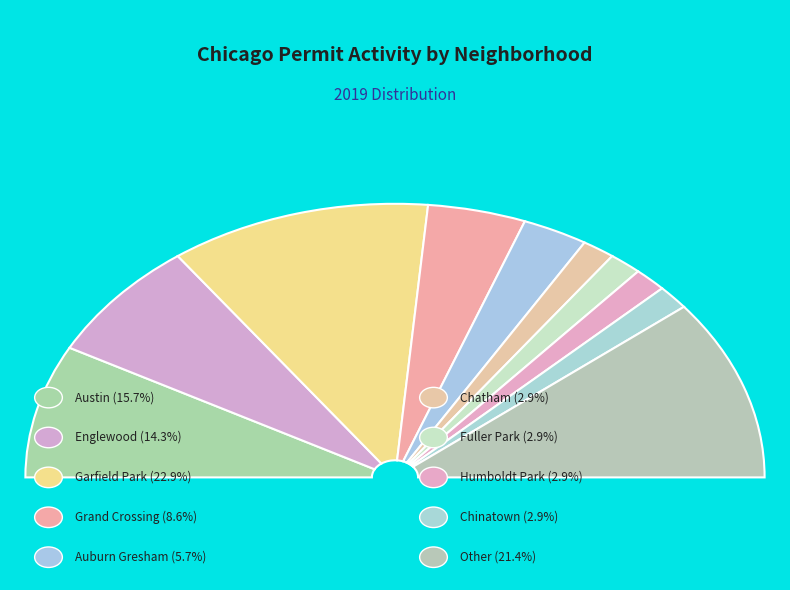

What is the total percentage of Garfield Park and Grand Crossing?

31.4%